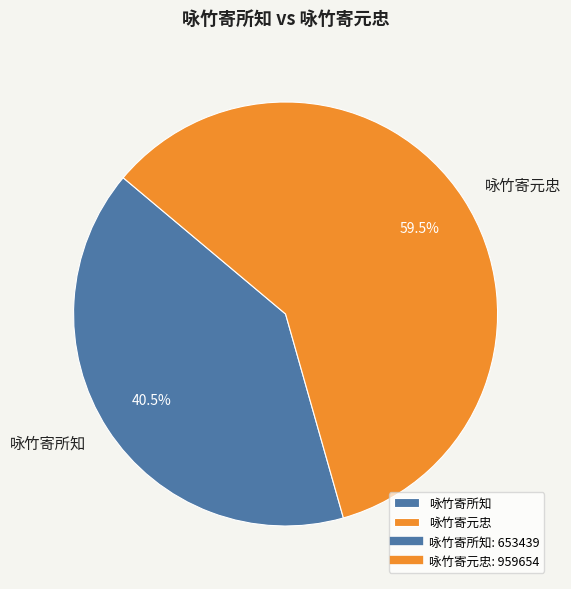

Combined, what portion of the pie is 咏竹寄元忠 and 咏竹寄所知?

100.0%